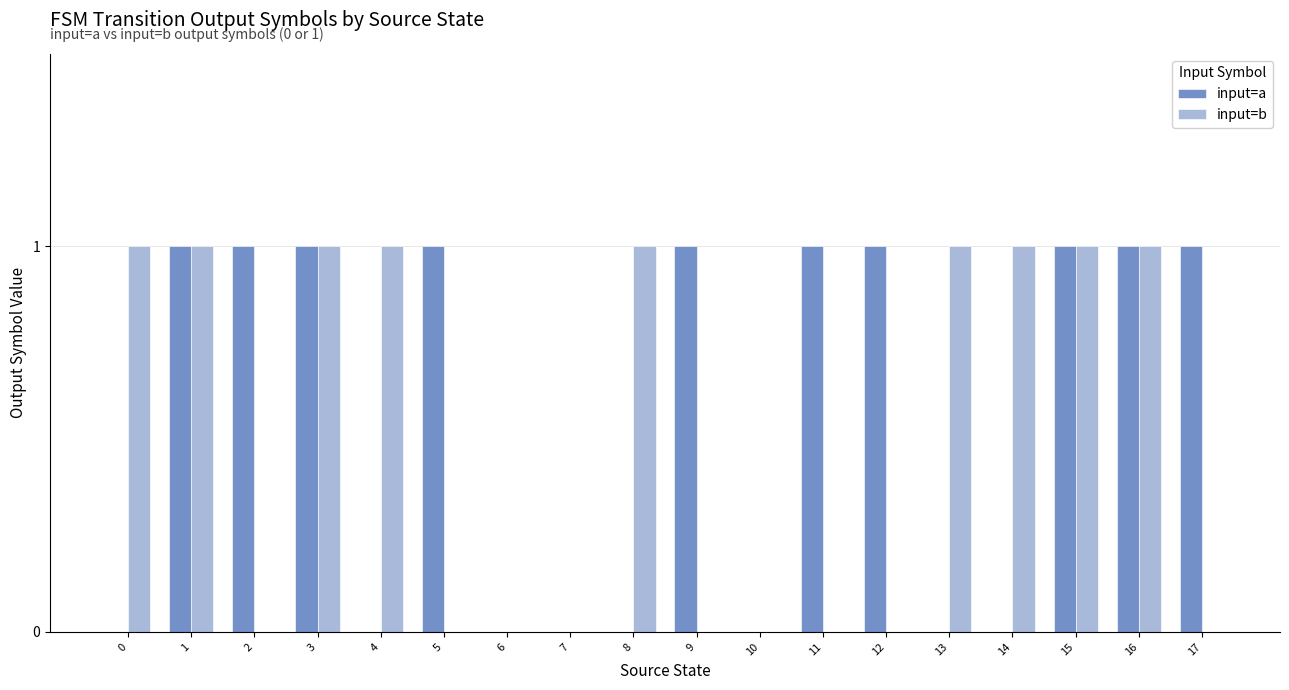

True or false: input=a has a value of 1 at 3.

True